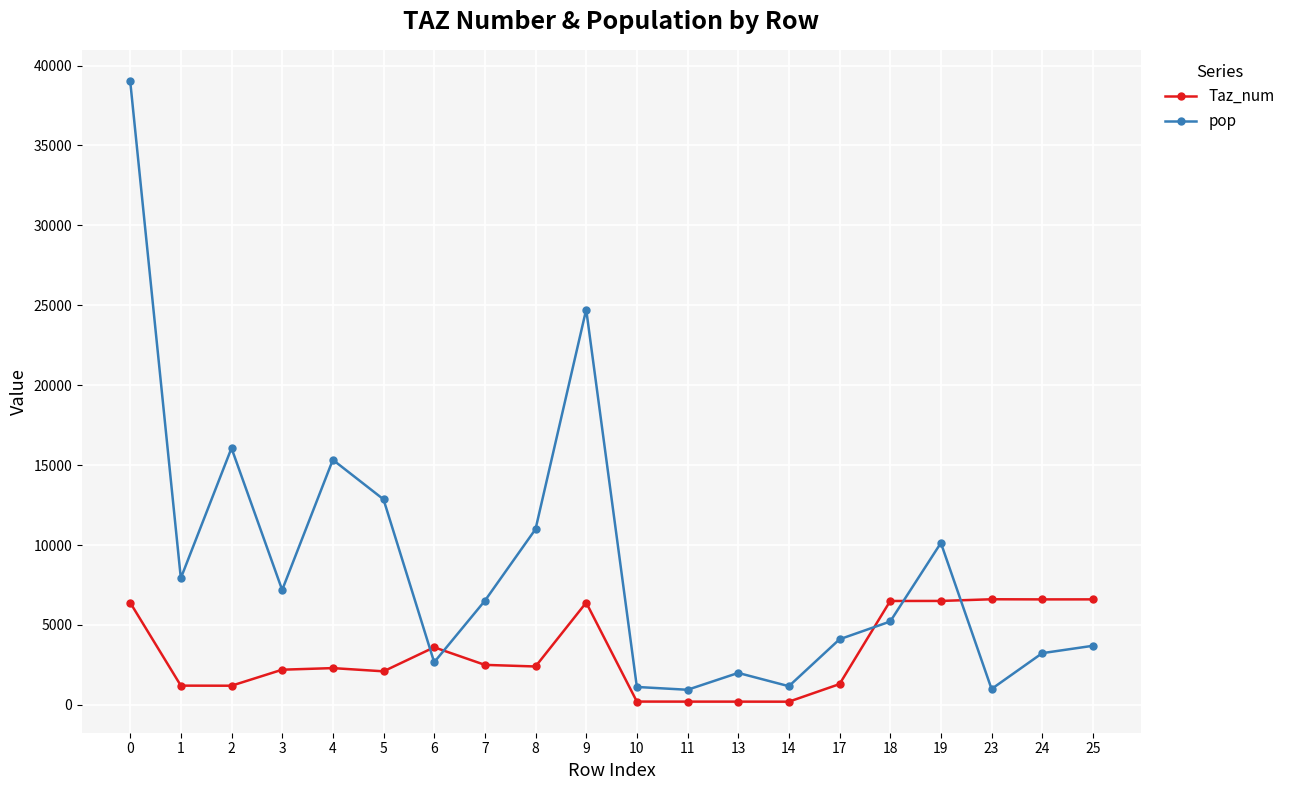

What is the total value across all series at 25?

10302.7